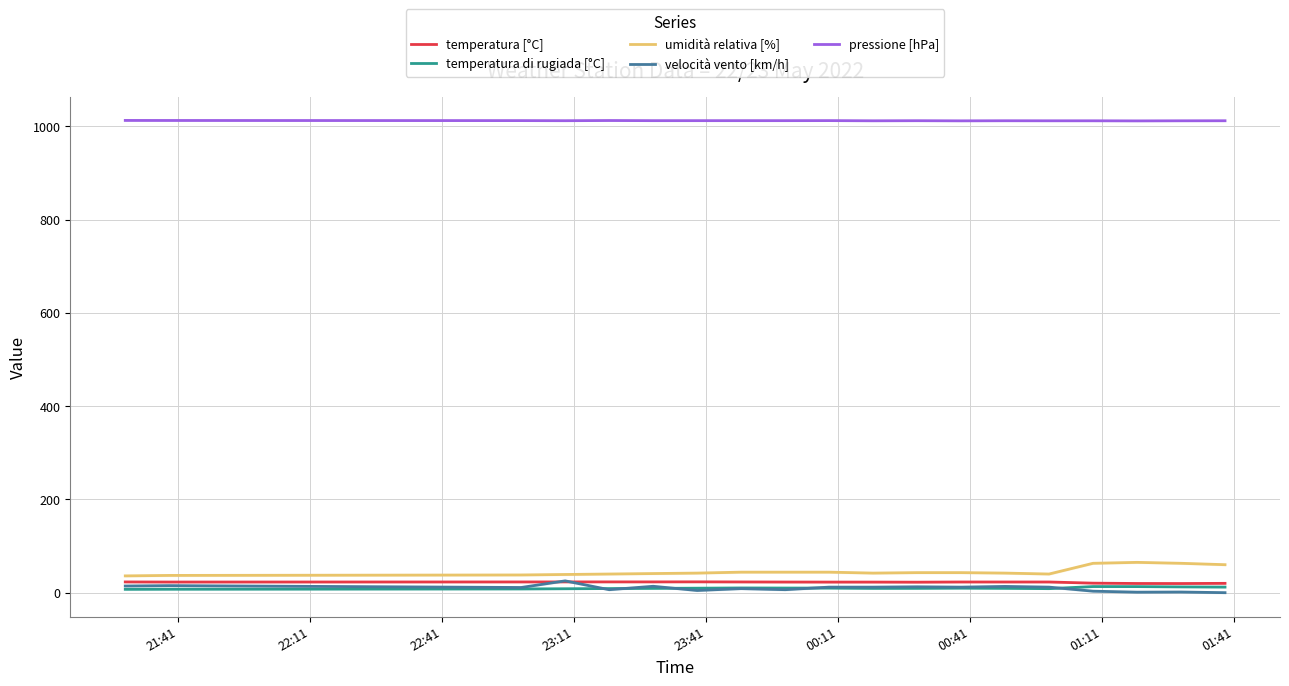

True or false: temperatura [°C] and temperatura di rugiada [°C] cross at least once.

False